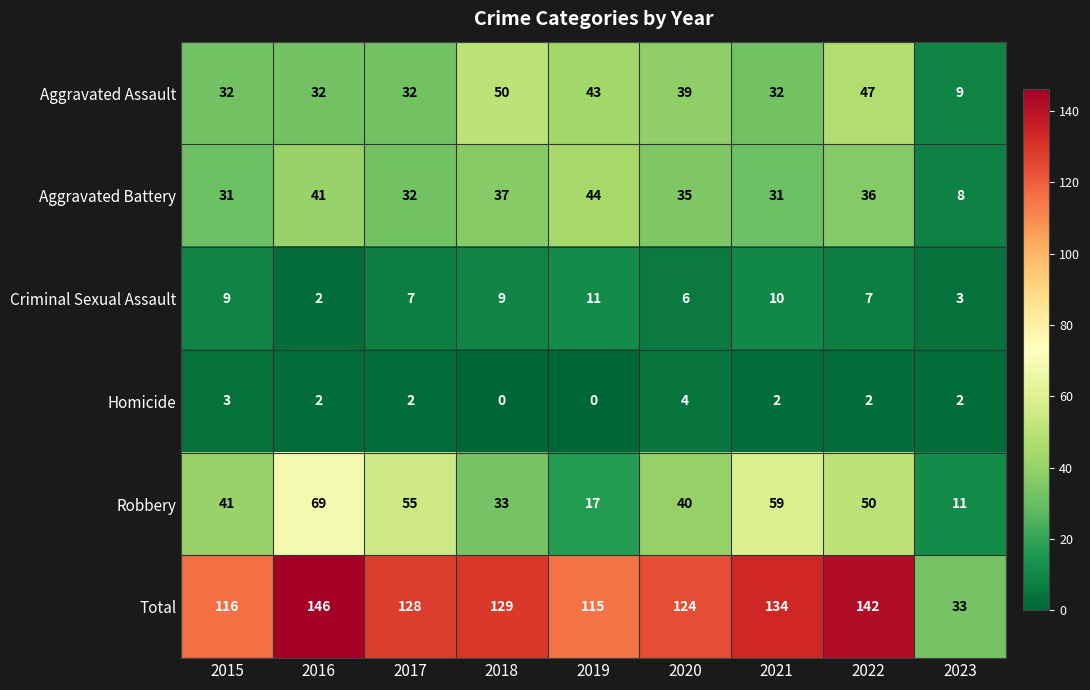

What is the spread (max minus min) of values at 2015?

113